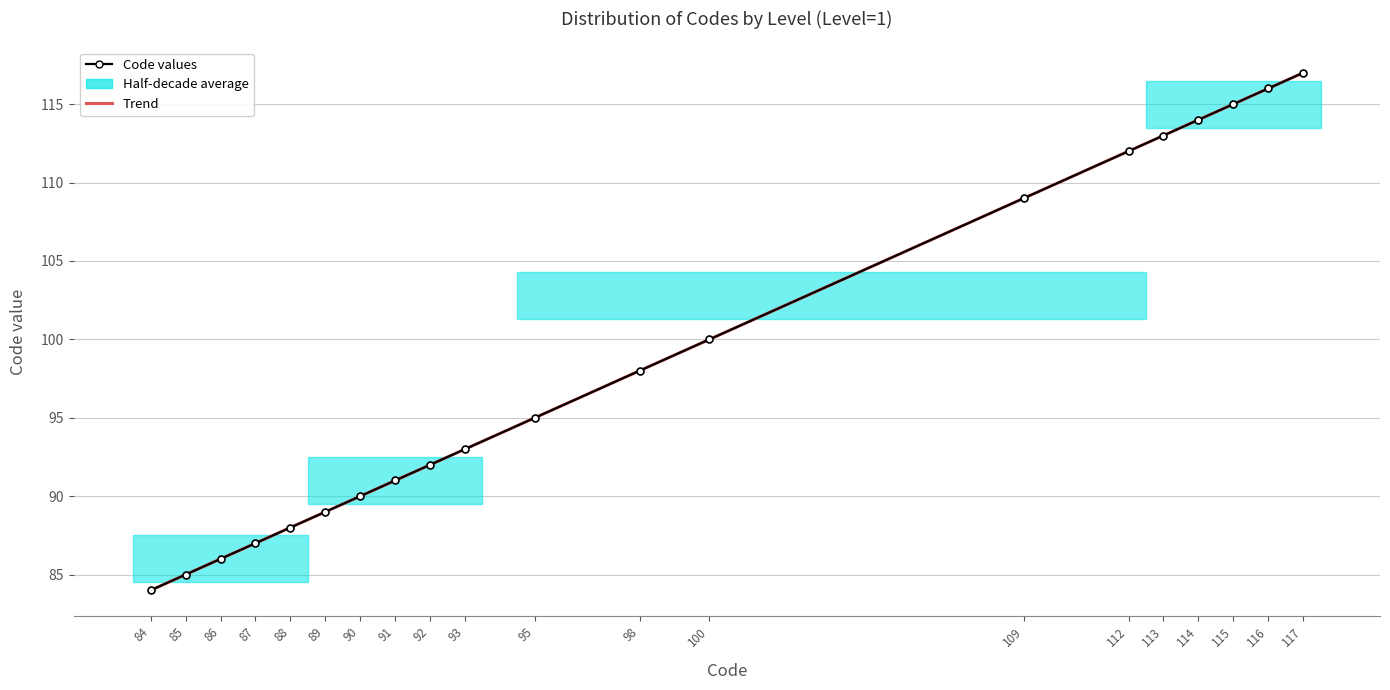

True or false: Code values has more than 0 interior local peaks.

False